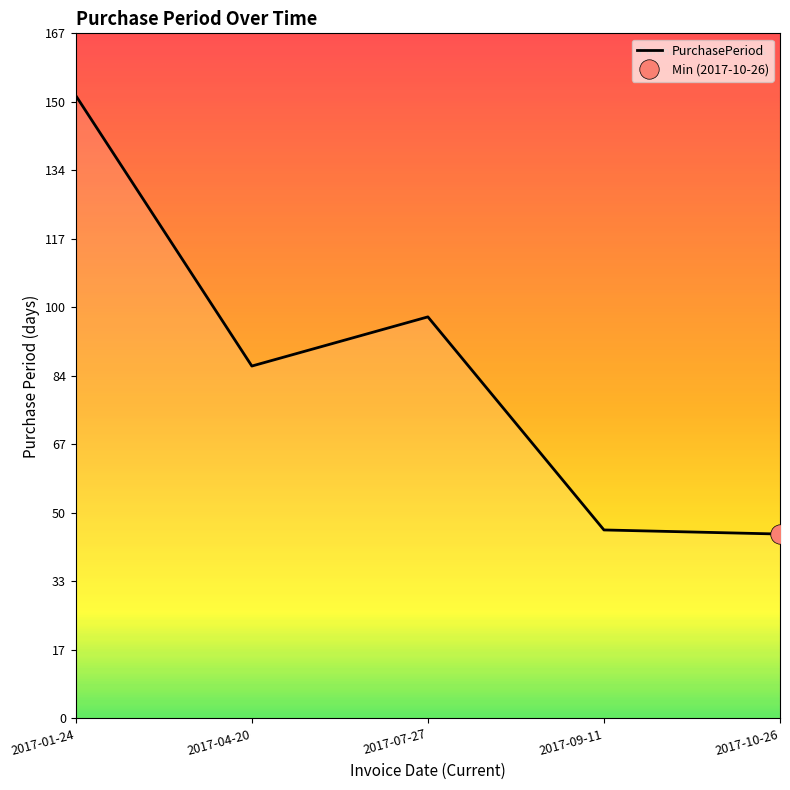

Where is the first local maximum?

2017-07-27